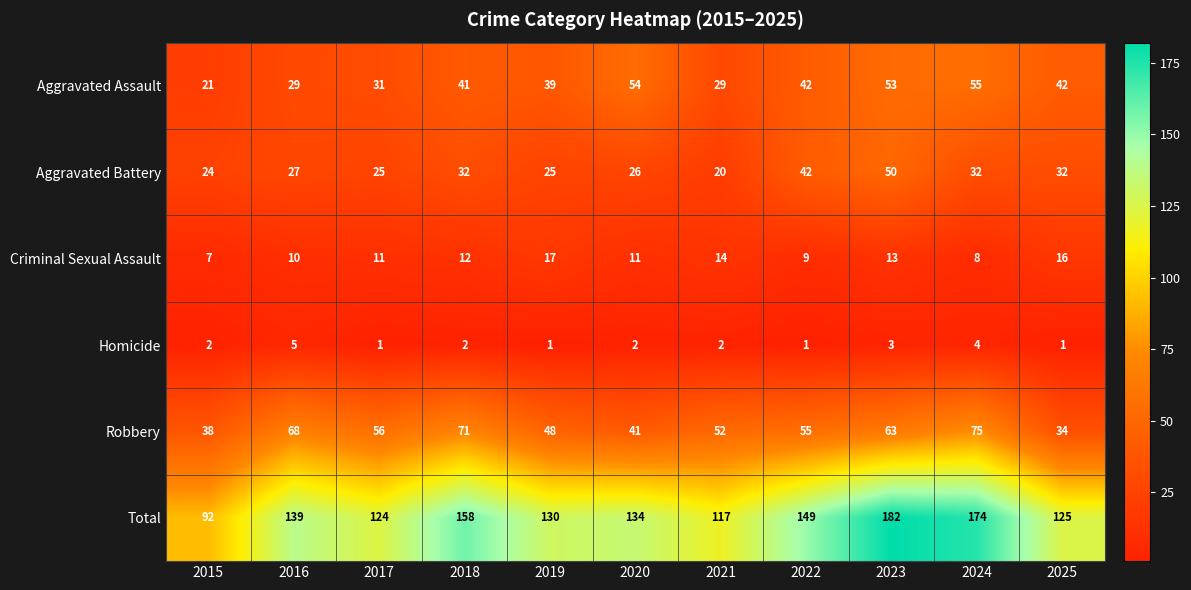

The Total series shows 37 at 2019. True or false?

False